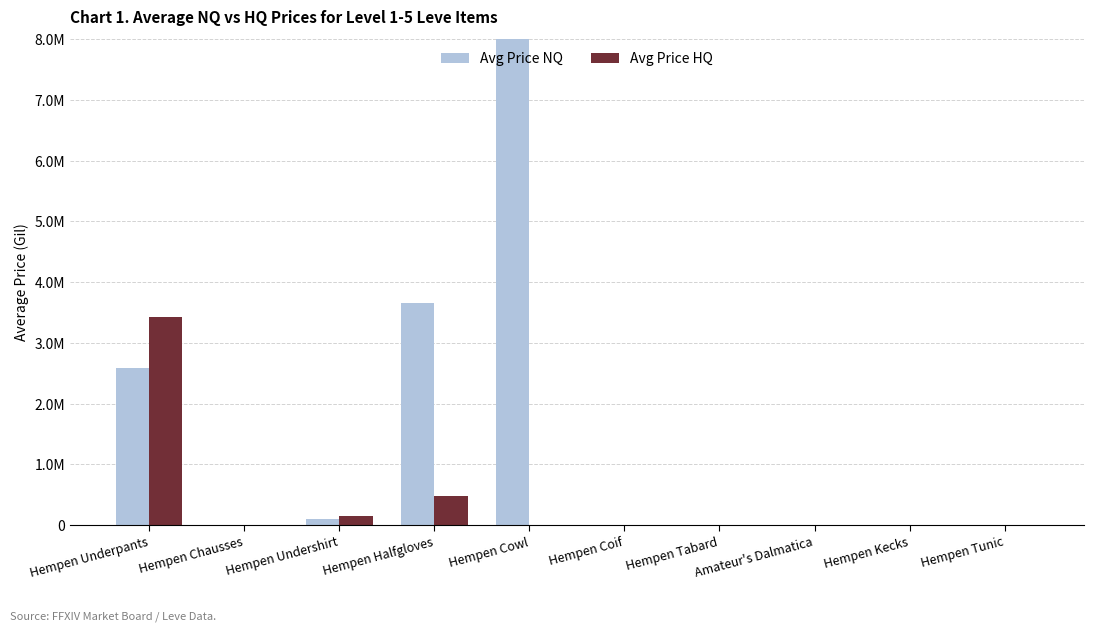

At which category is the sum across all series the highest?

Hempen Cowl